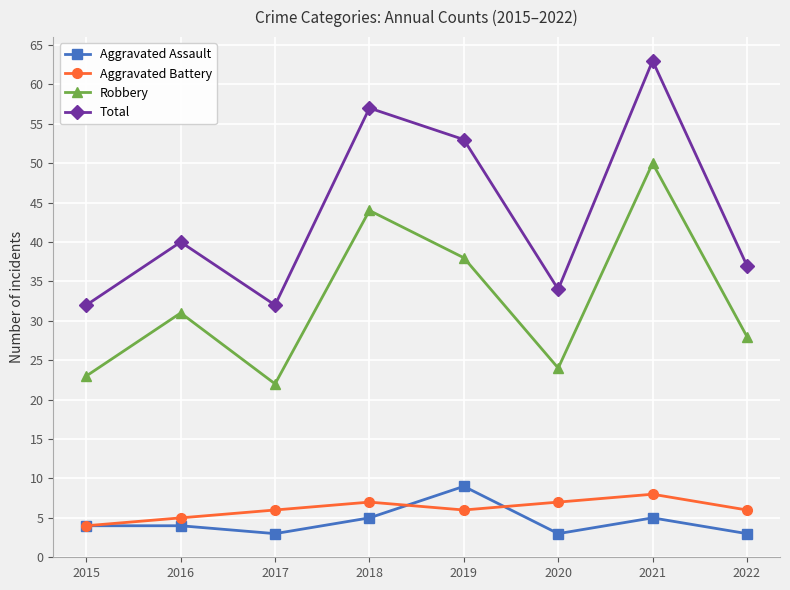

List the labels in order of Robbery value, smallest first.

2017, 2015, 2020, 2022, 2016, 2019, 2018, 2021